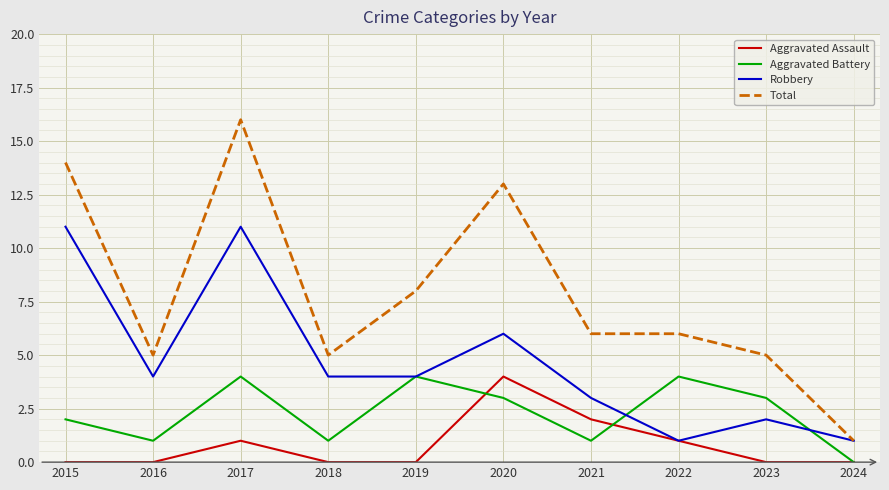

Rank the series by their average value, from lowest to highest.

Aggravated Assault, Aggravated Battery, Robbery, Total